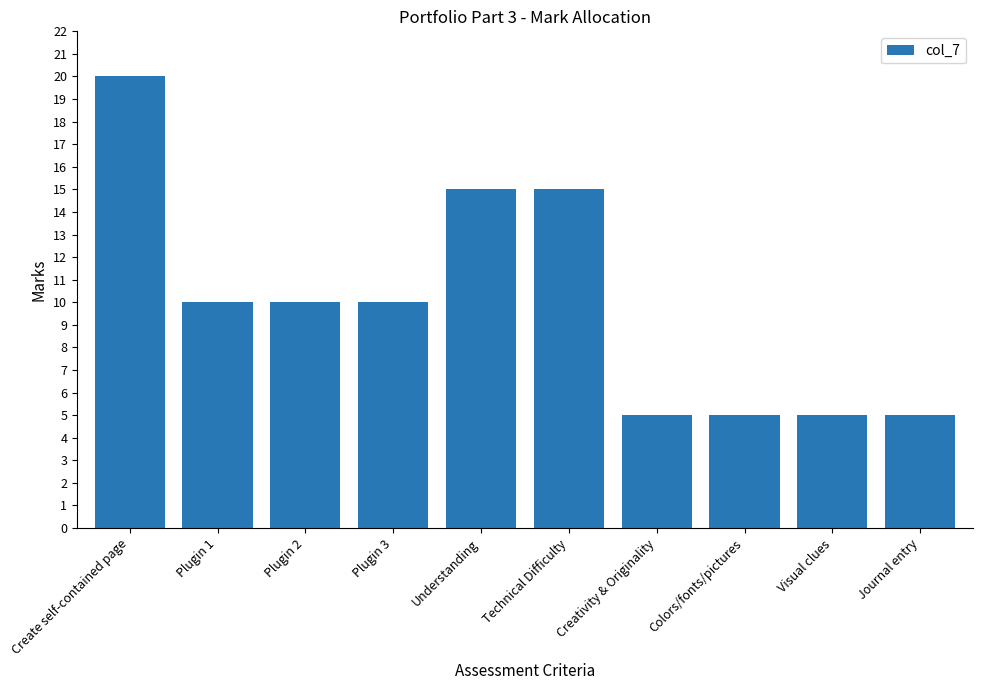

Reading left to right, what are all the values shown in this chart?

Create self-contained page=20	Plugin 1=10	Plugin 2=10	Plugin 3=10	Understanding=15	Technical Difficulty=15	Creativity & Originality=5	Colors/fonts/pictures=5	Visual clues=5	Journal entry=5